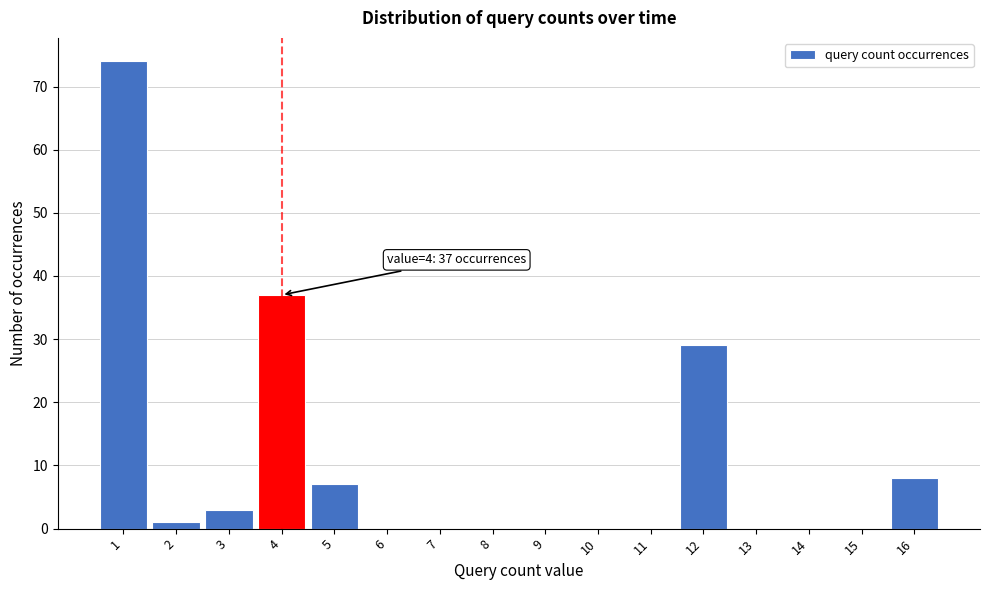

Reading left to right, transcribe all the data shown in this chart.

1=74	2=1	3=3	4=37	5=7	6=0	7=0	8=0	9=0	10=0	11=0	12=29	13=0	14=0	15=0	16=8